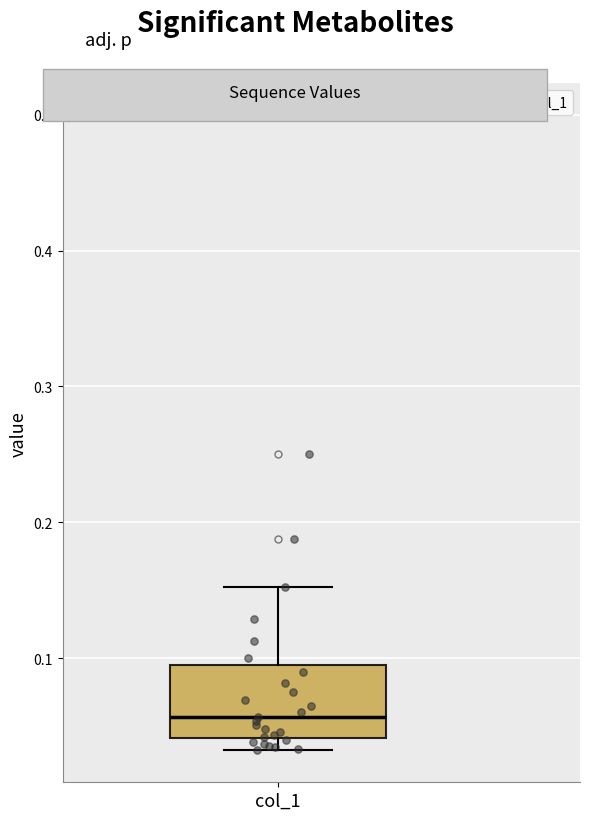

Transcribe this box plot: give where the median line is, the range the box spans, and where the two whiskers end, as read against the y-axis. The values are not printed on the chart, so give them approximately, as read against the axis.

median 0.06, box 0.04 to 0.09, whiskers 0.03 to 0.15